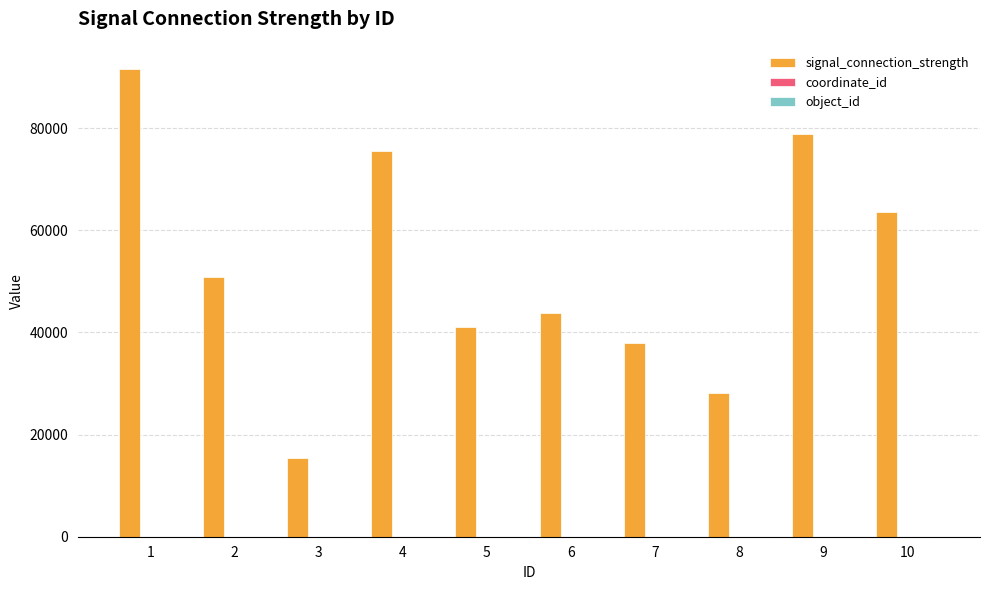

The value of signal_connection_strength at 10 is 63543. True or false?

True